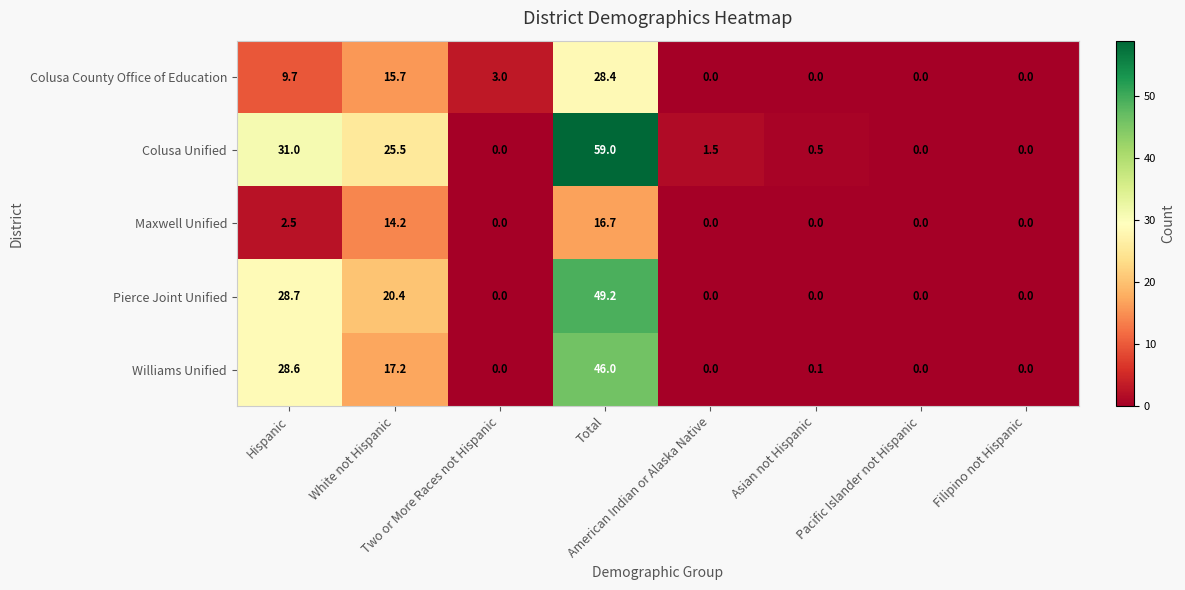

At which category is the sum across all series the highest?

Total